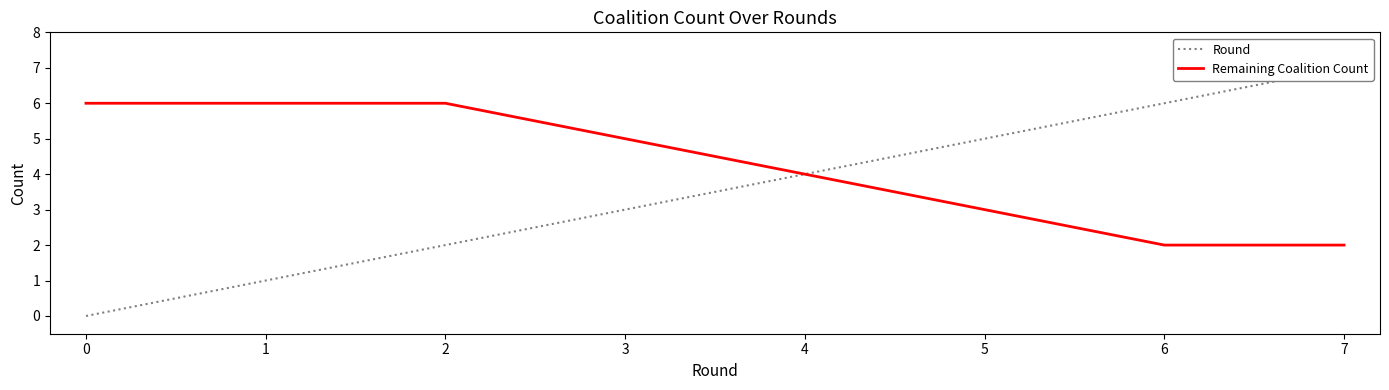

How many values in the Round series exceed 4?

3